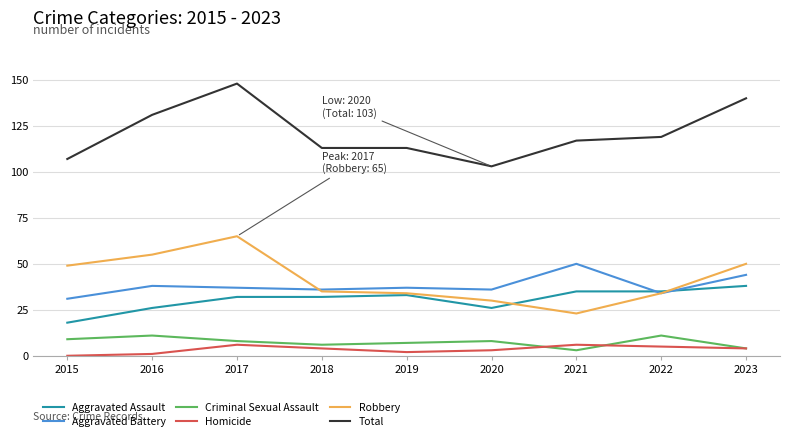

At which label does Total reach its peak?

2017